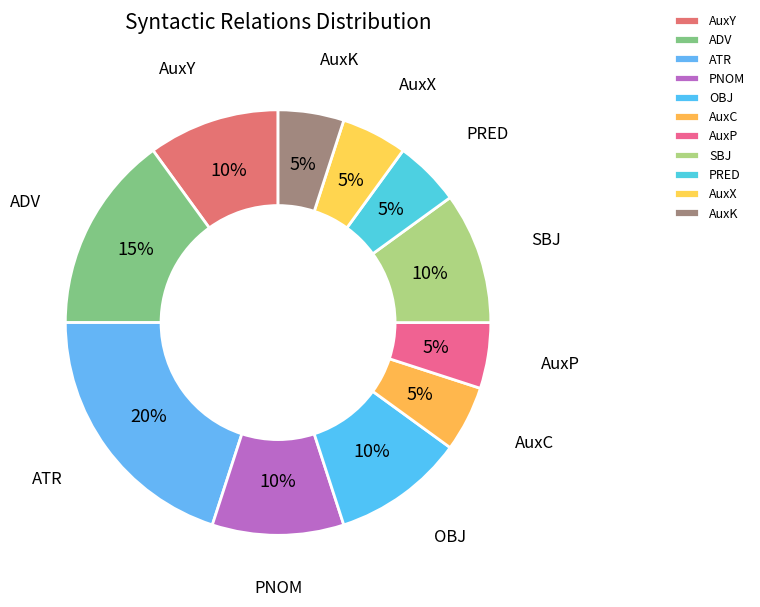

The PNOM slice represents 4% of the pie. True or false?

False